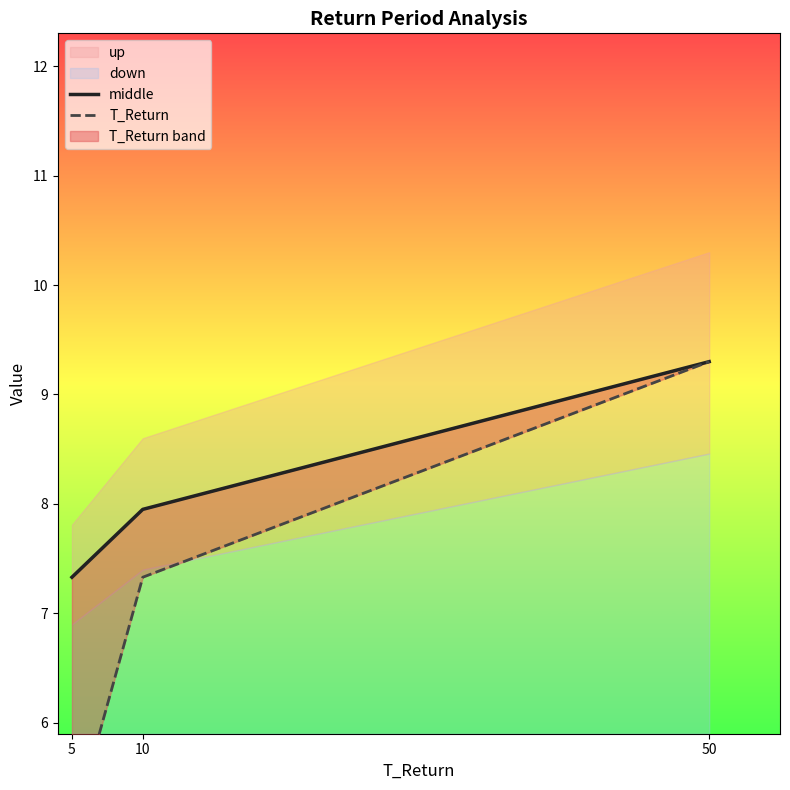

Does the chart have visible grid lines?

No